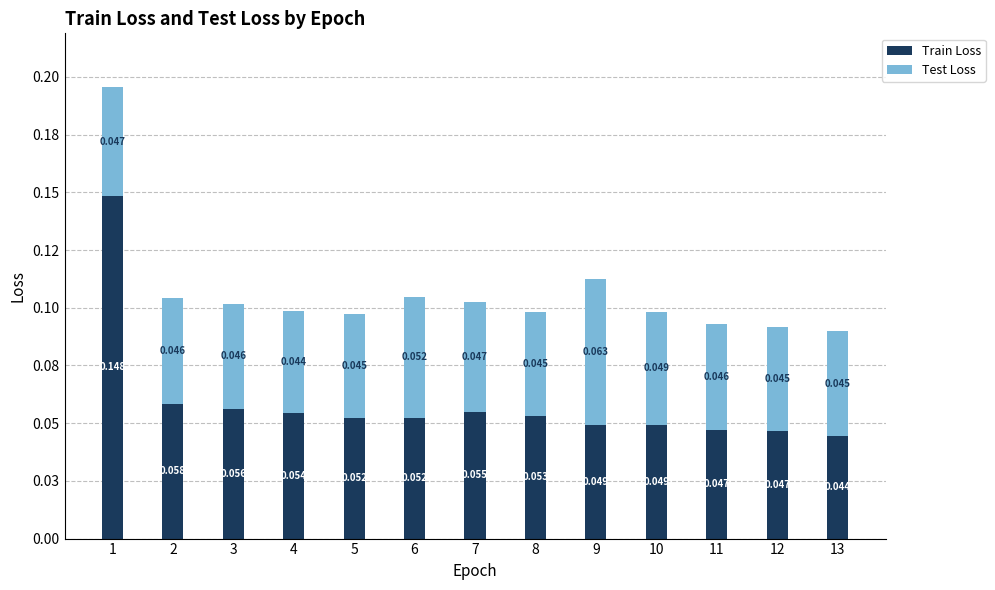

What is the difference between the maximum and minimum values in the Train Loss series?

0.1